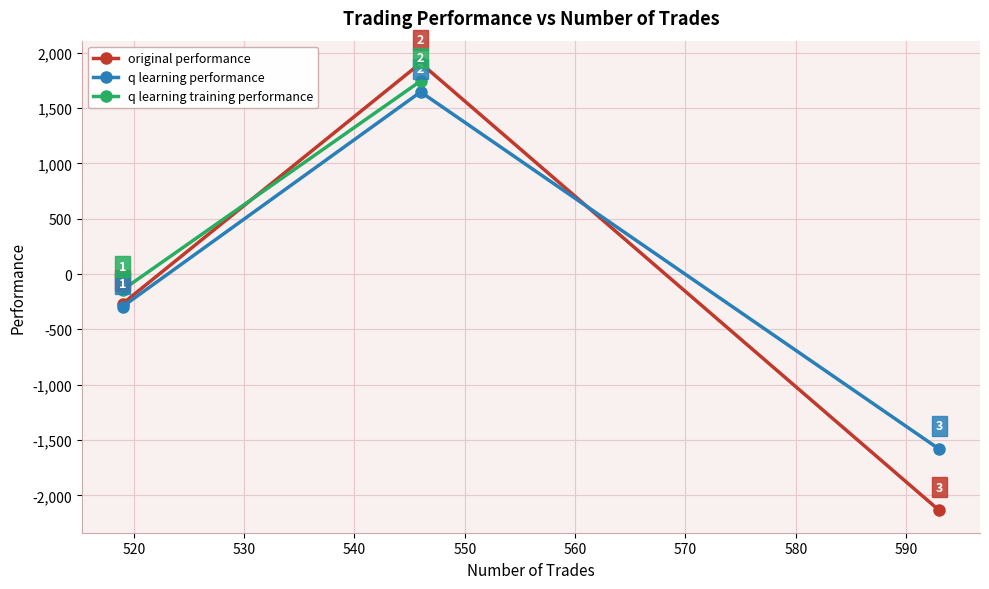

What is the value of the q learning performance point at the 2nd from the left?

1646.6